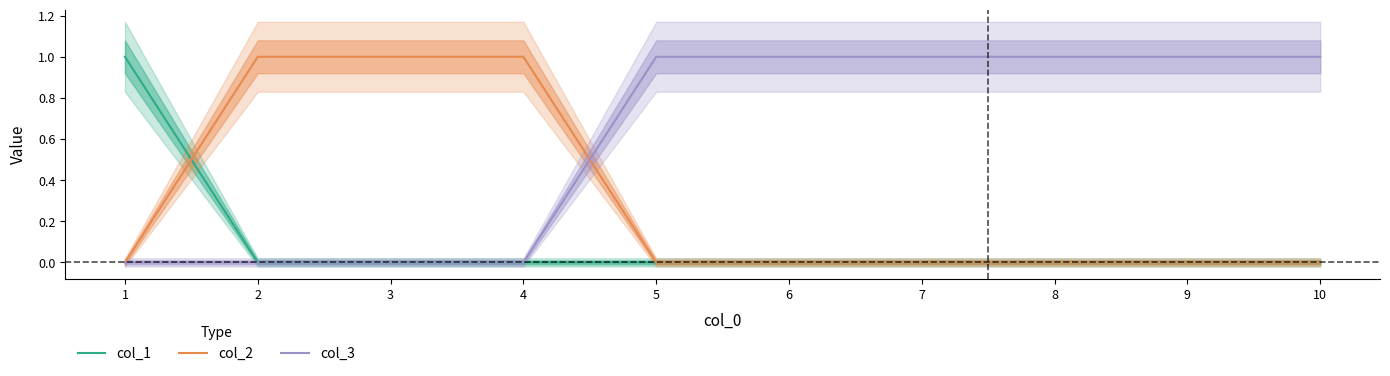

What is the greatest value displayed?

1